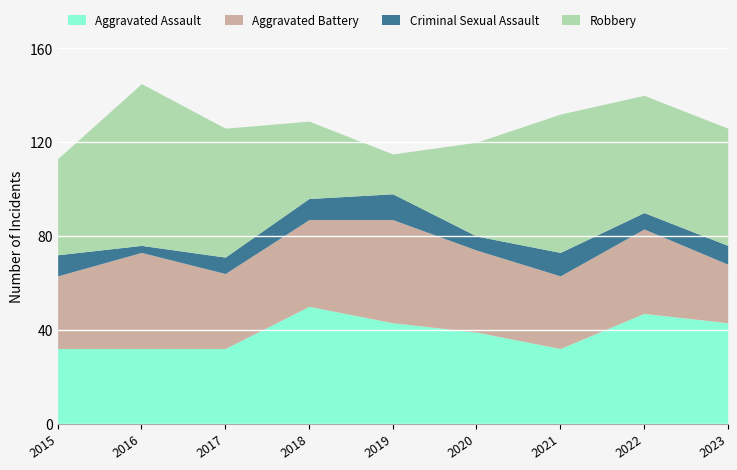

How many data points in Aggravated Battery are less than 35?

4